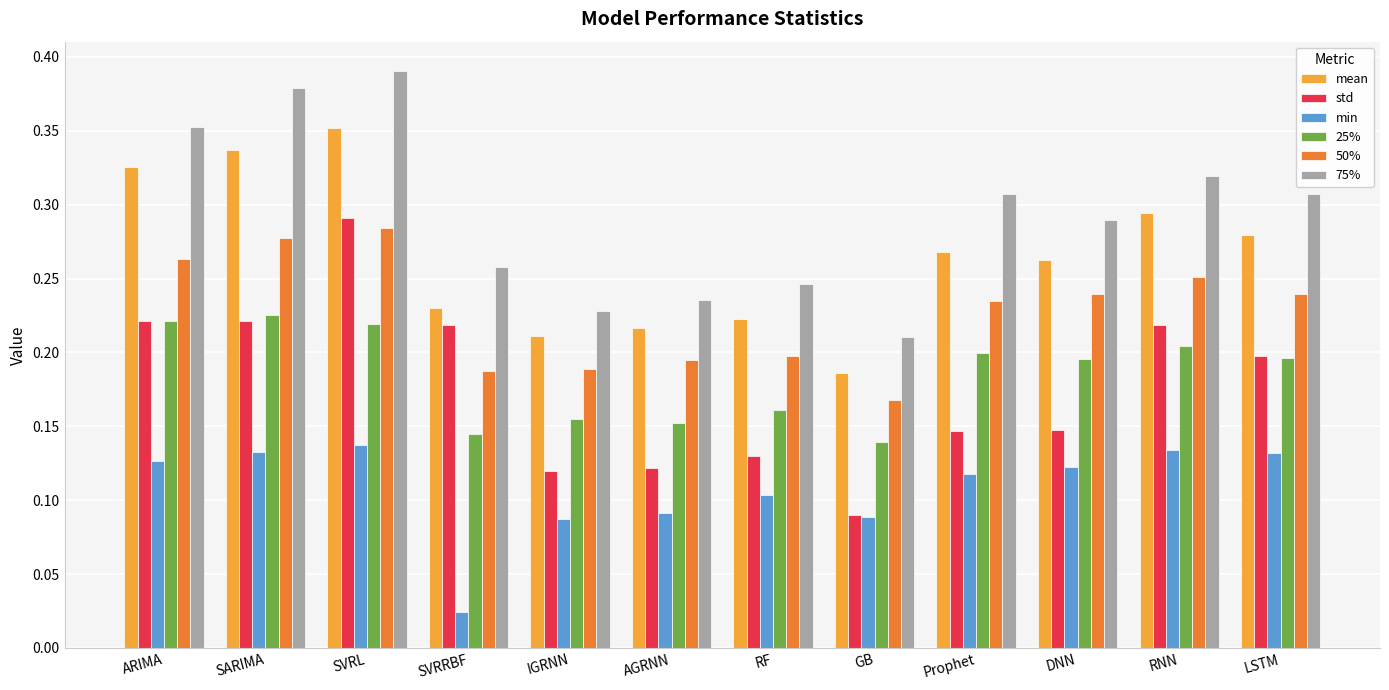

What is the sum of the 50% values at SARIMA and Prophet?

0.5